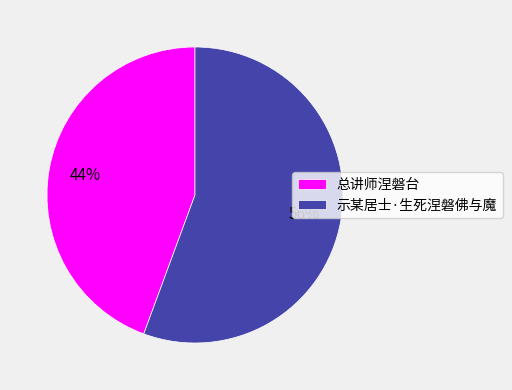

Which has a higher value, 总讲师涅磐台 or 示某居士·生死涅磐佛与魔?

示某居士·生死涅磐佛与魔